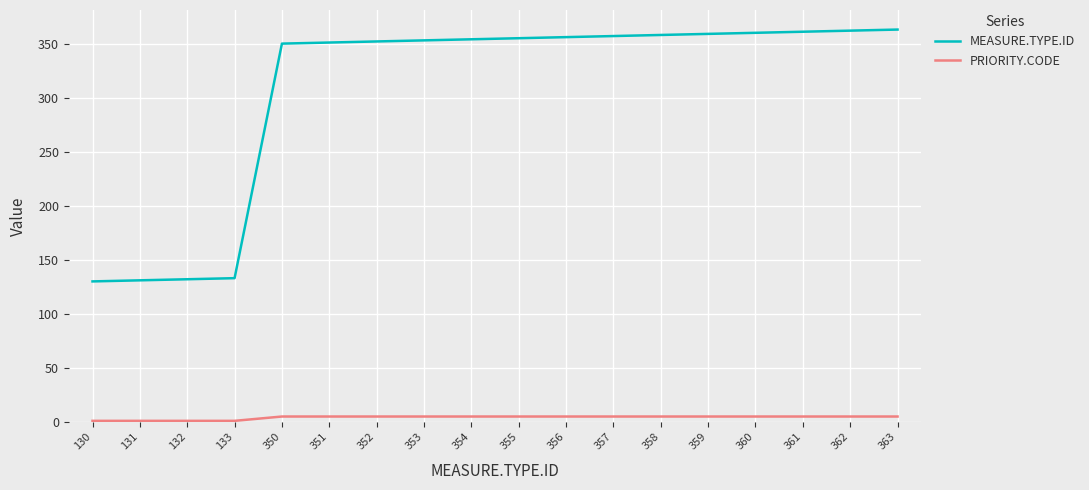

Count the PRIORITY.CODE values in the range 5 to 6.

14